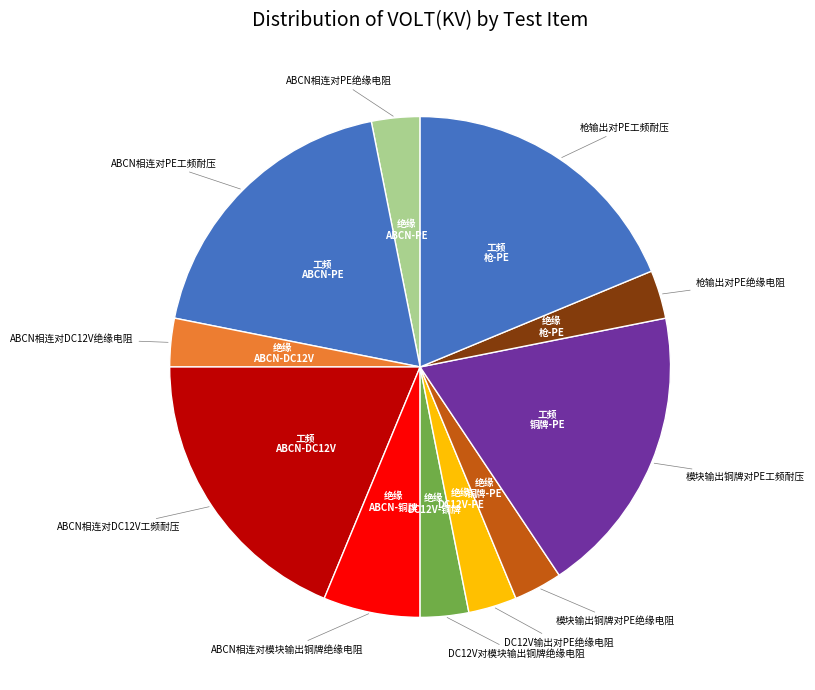

Is DC12V输出对PE绝缘电阻 the majority of the pie?

No